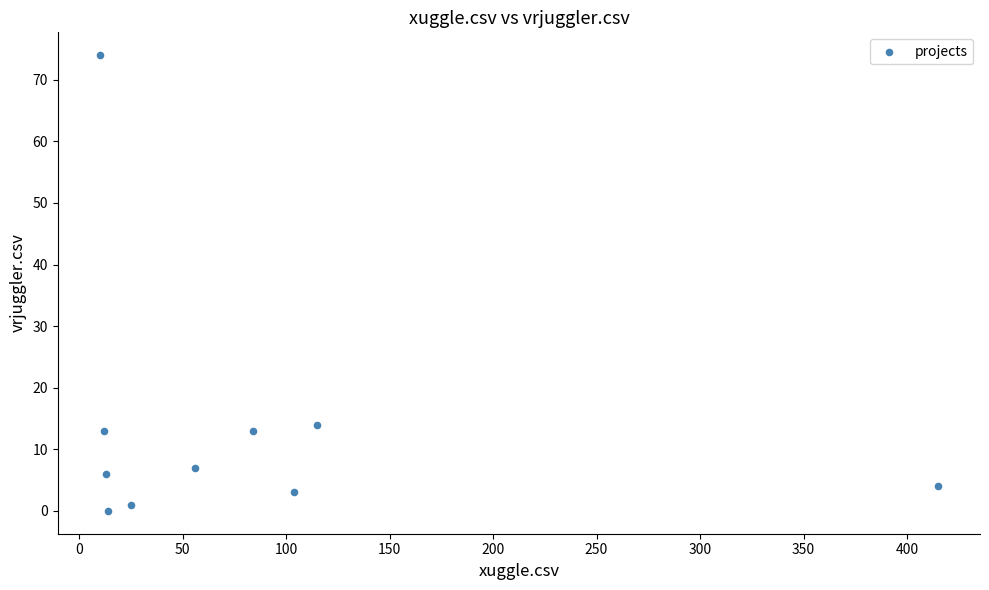

What Y value in the scatter plot is closest to 37?

14